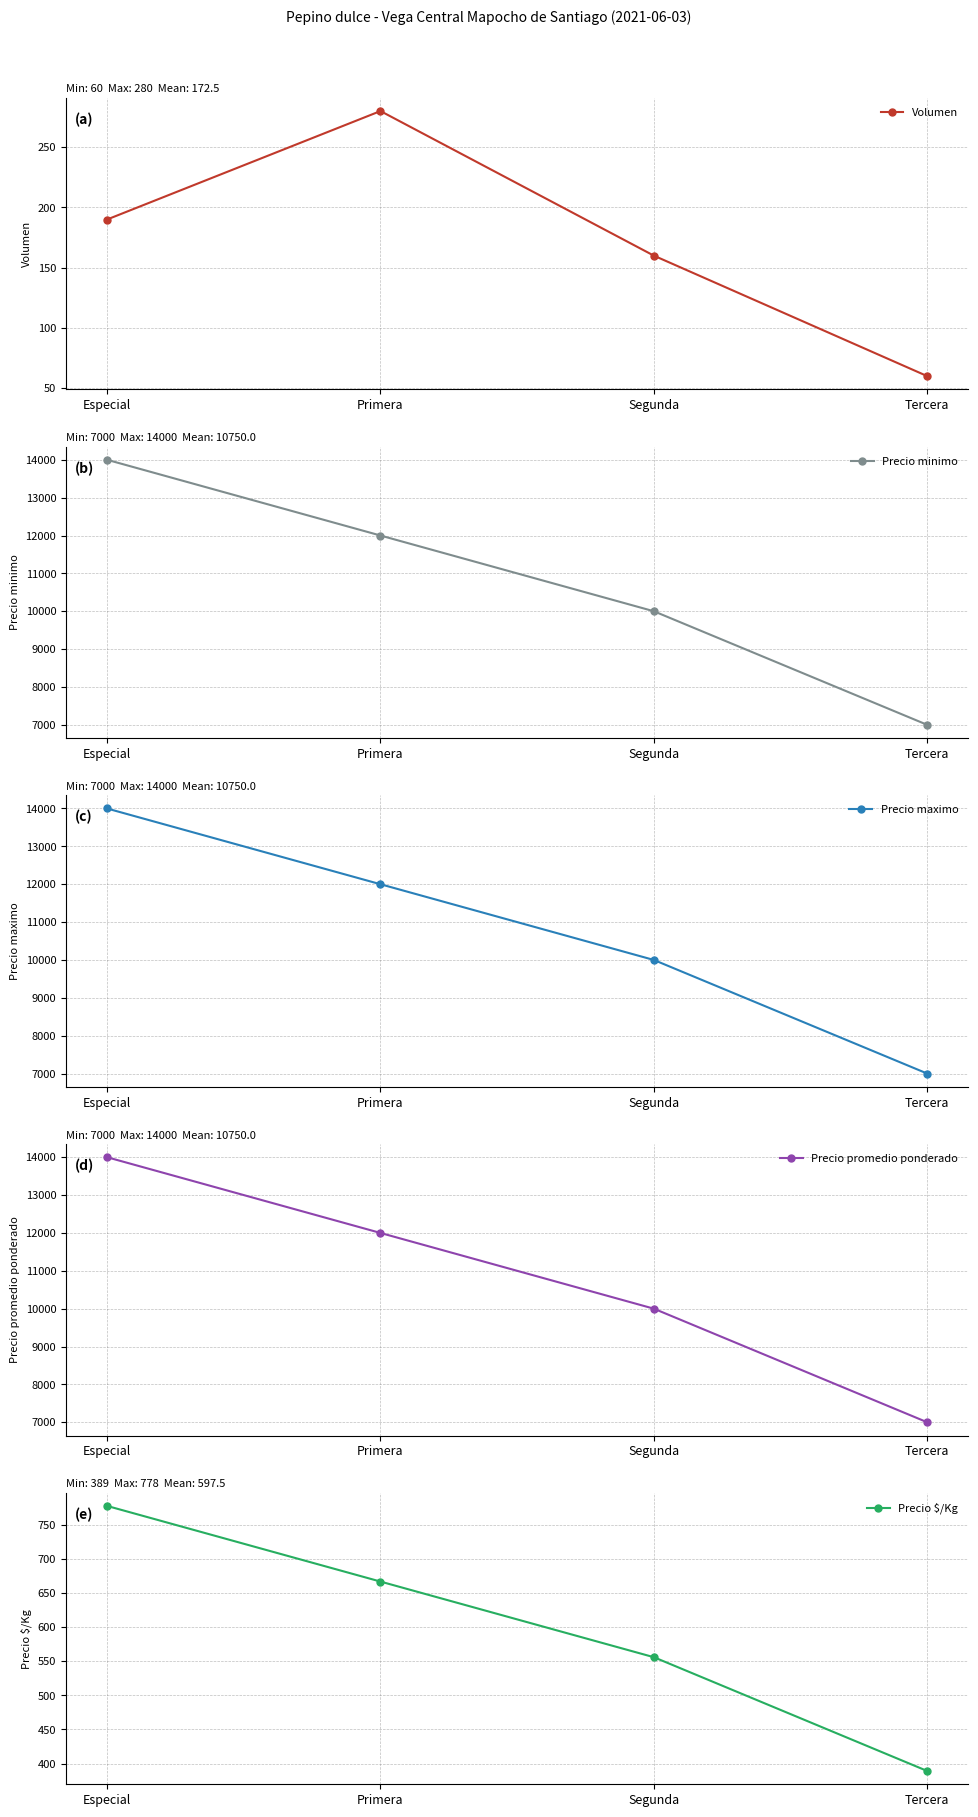

How many values in the Precio $/Kg series are below 667?

2